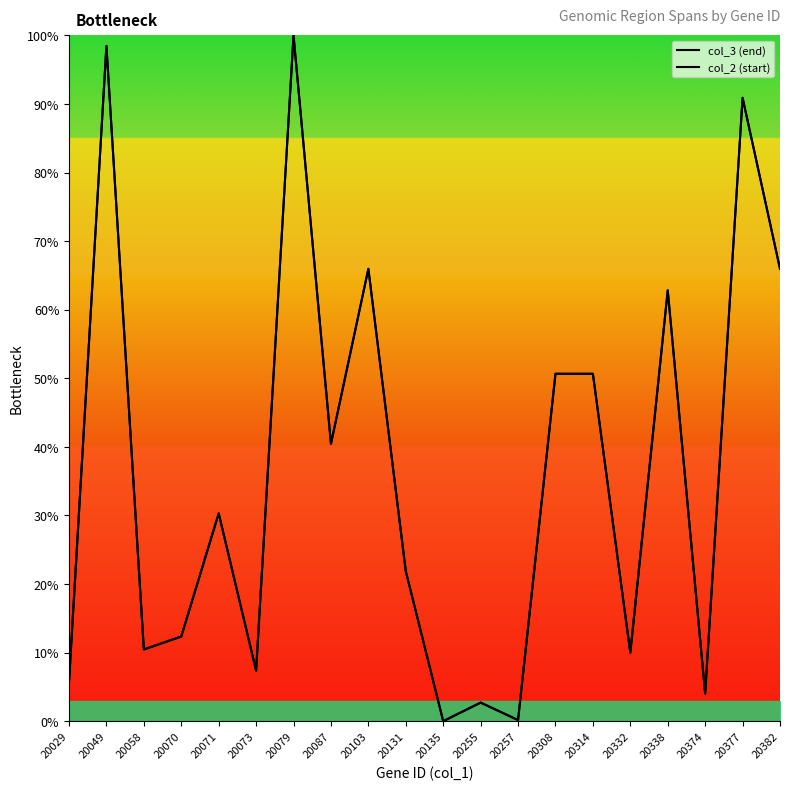

Between 20382 and 20257, which is larger?

20382